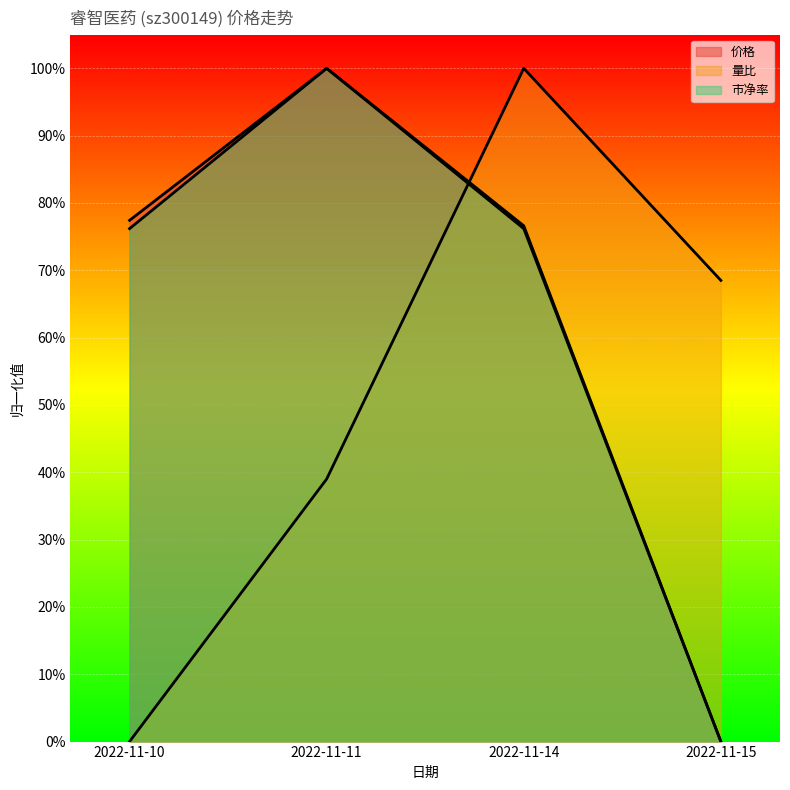

Rank the series at 2022-11-10 from lowest to highest value.

量比, 市净率, 价格